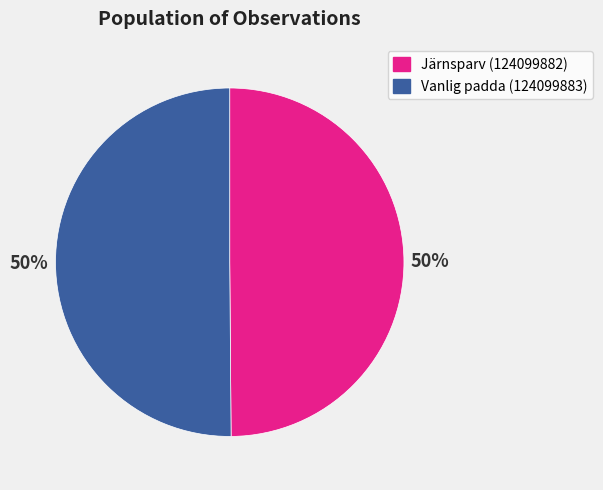

What percentage is the Järnsparv (124099882) slice, to the nearest percent?

50%